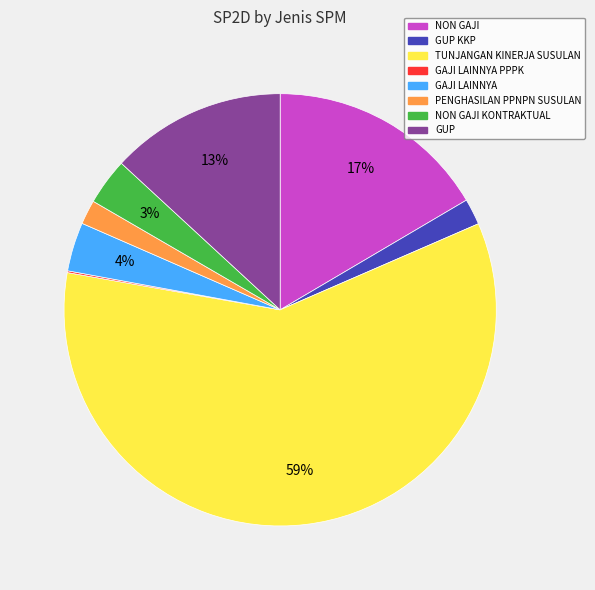

To the nearest percent, what percentage of the pie is PENGHASILAN PPNPN SUSULAN?

2%